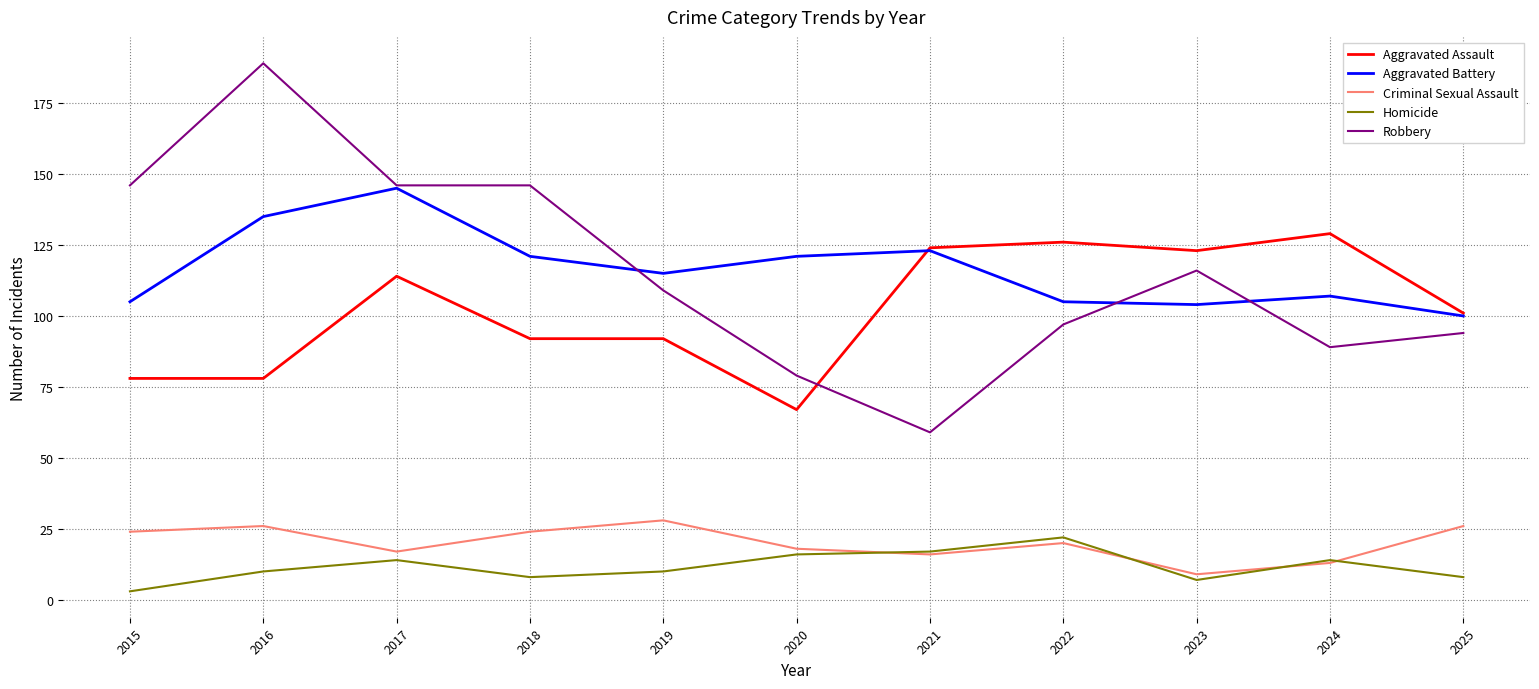

Which series has the widest spread of values?

Robbery